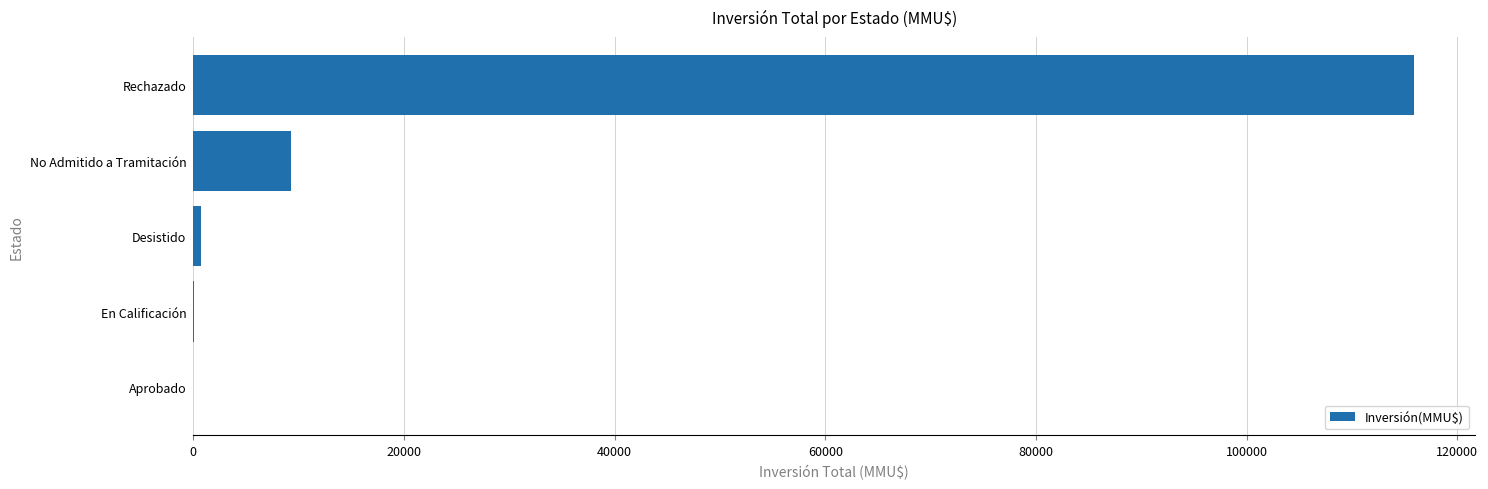

At which label is the value closest to 57944?

No Admitido a Tramitación